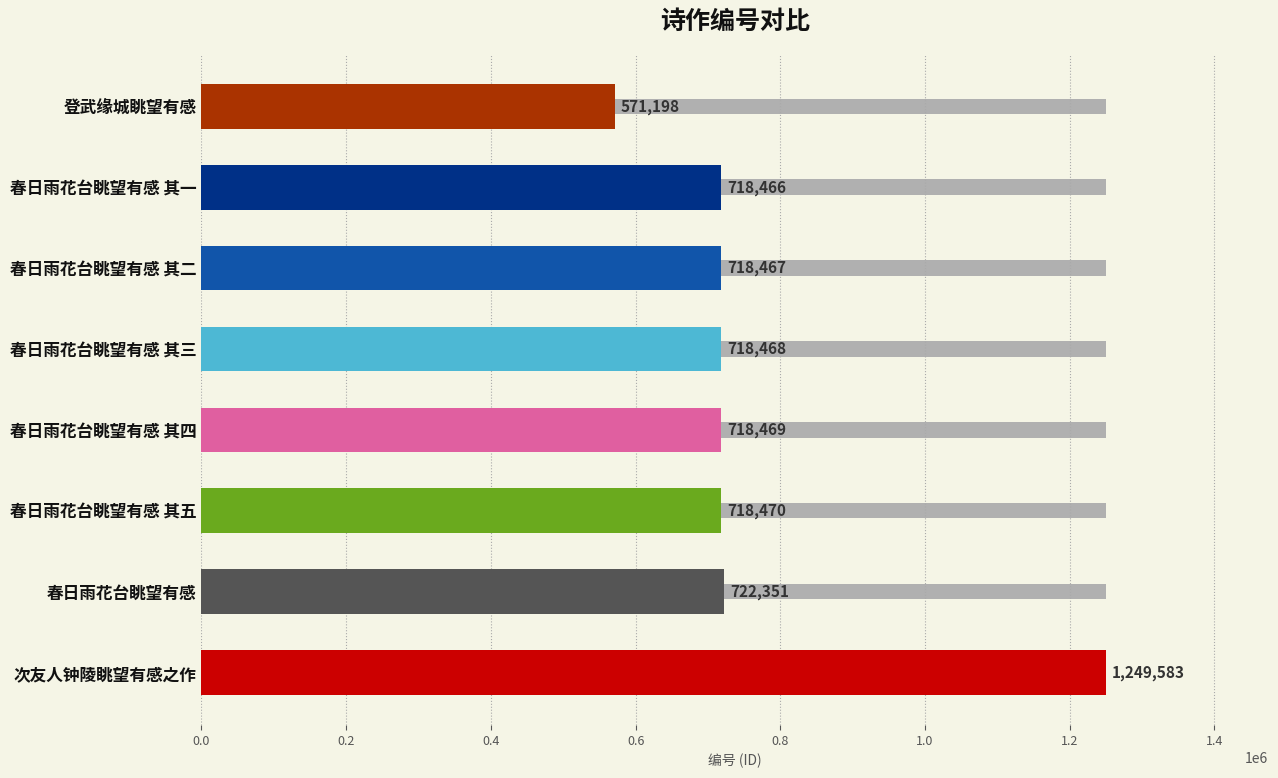

How many distinct data groups are displayed?

1